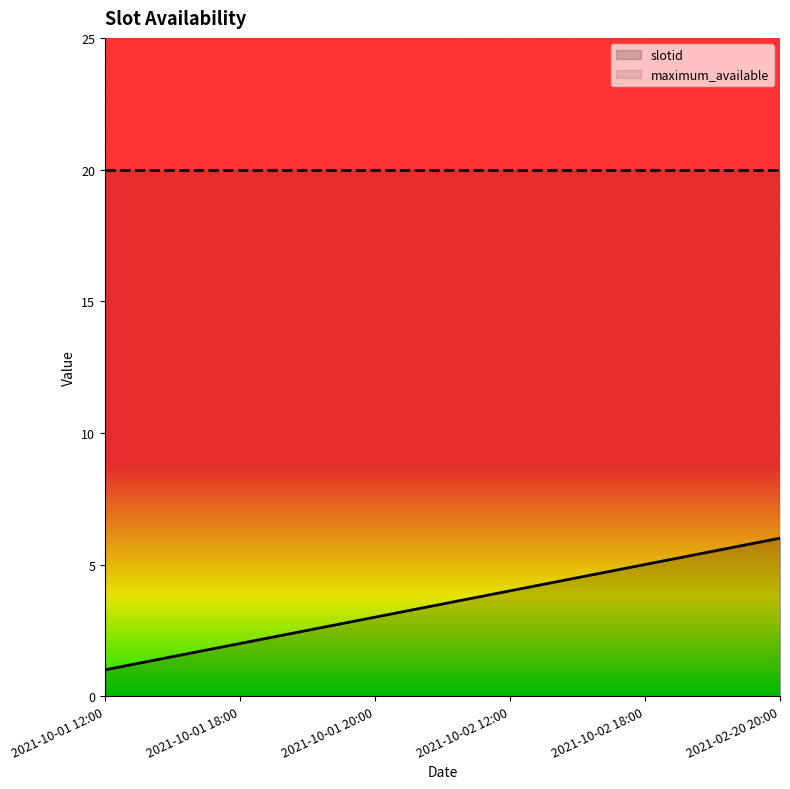

True or false: the data shows 2 at 2021-10-02 18:00.

False